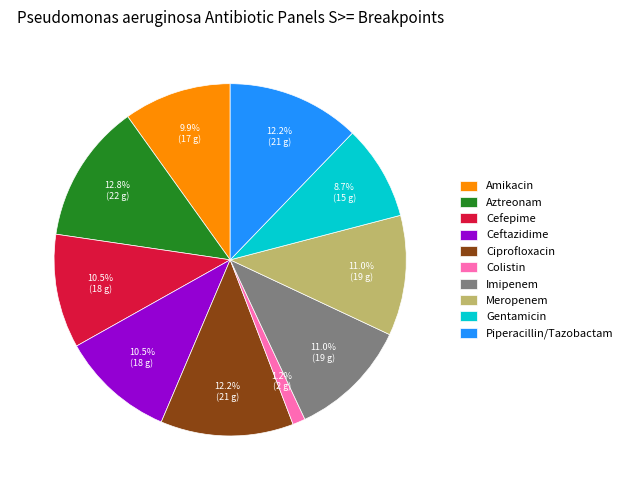

Is it true that Piperacillin/Tazobactam is 12% of the pie?

True